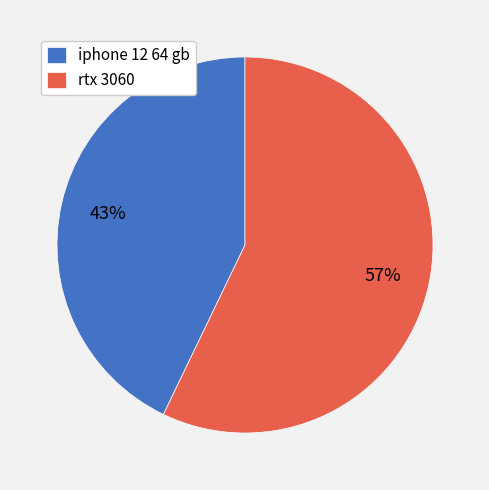

To the nearest percent, what is the difference between the largest and smallest slice percentages?

14%